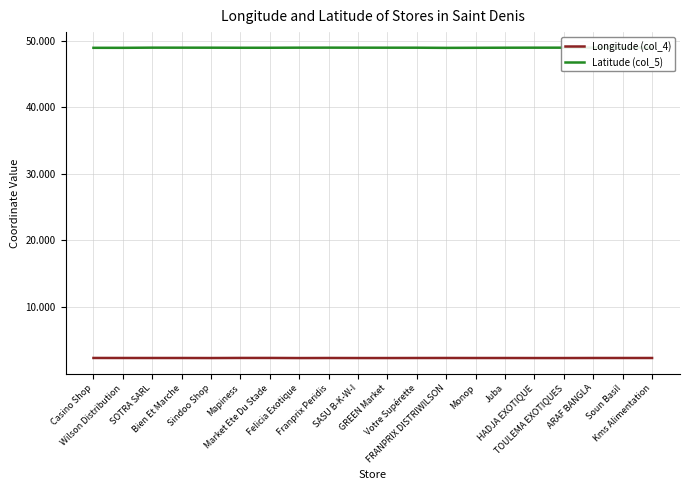

Which has a higher value, Kms Alimentation or SOTRA SARL?

Kms Alimentation